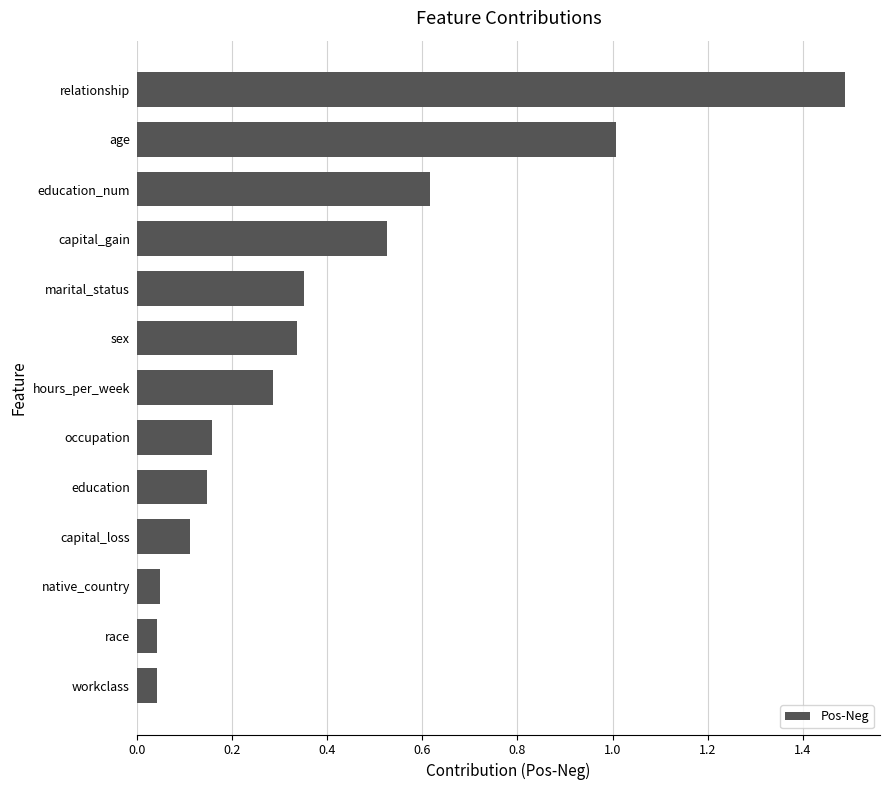

What is the difference between the maximum and minimum values?

1.4